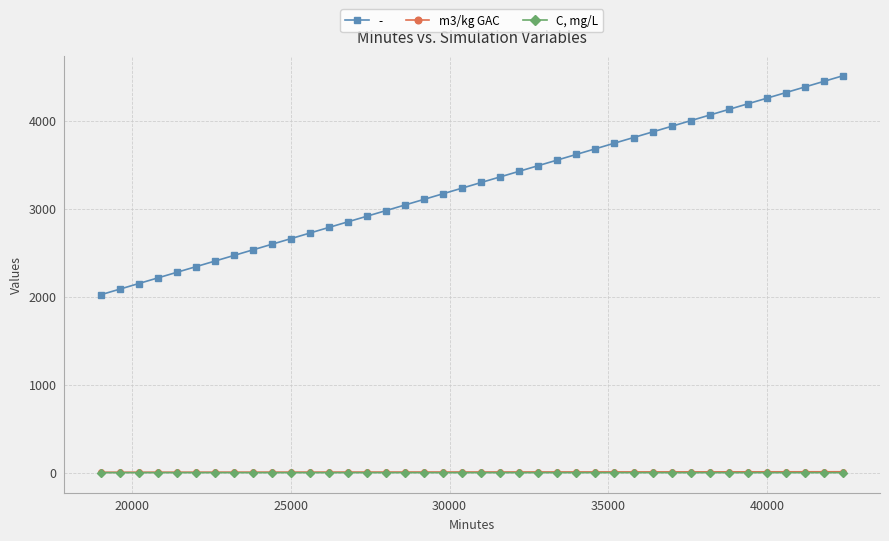

True or false: C, mg/L and - intersect in this chart.

False